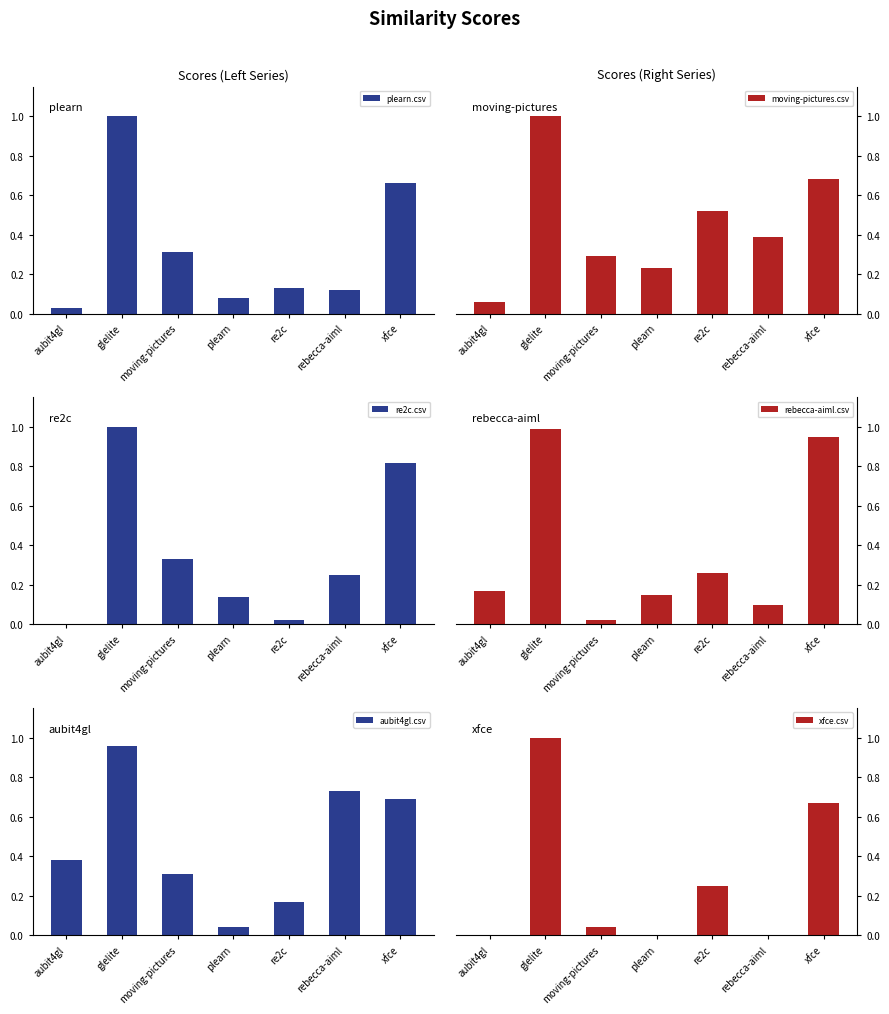

What are all the series names shown in the legend?

plearn.csv, moving-pictures.csv, re2c.csv, rebecca-aiml.csv, aubit4gl.csv, xfce.csv